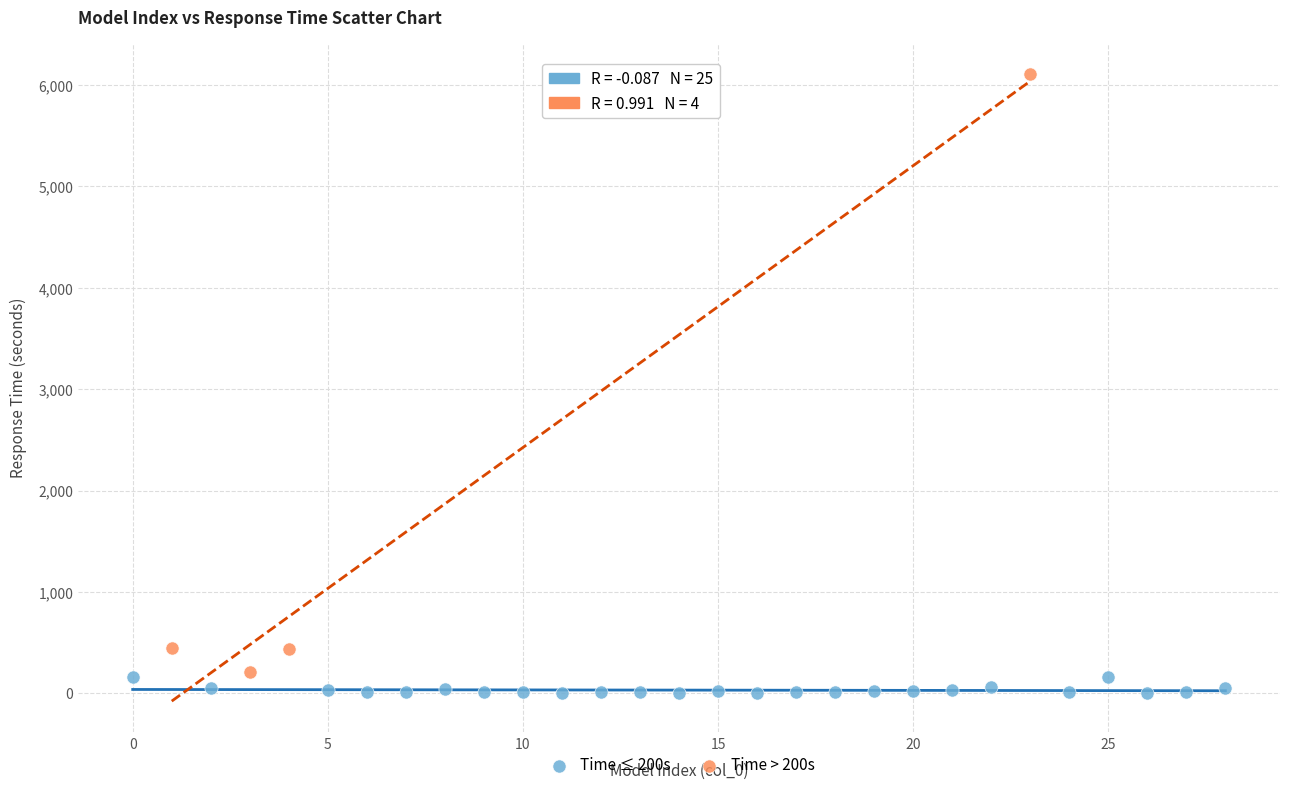

Which series has the widest spread of Y values?

Time > 200s